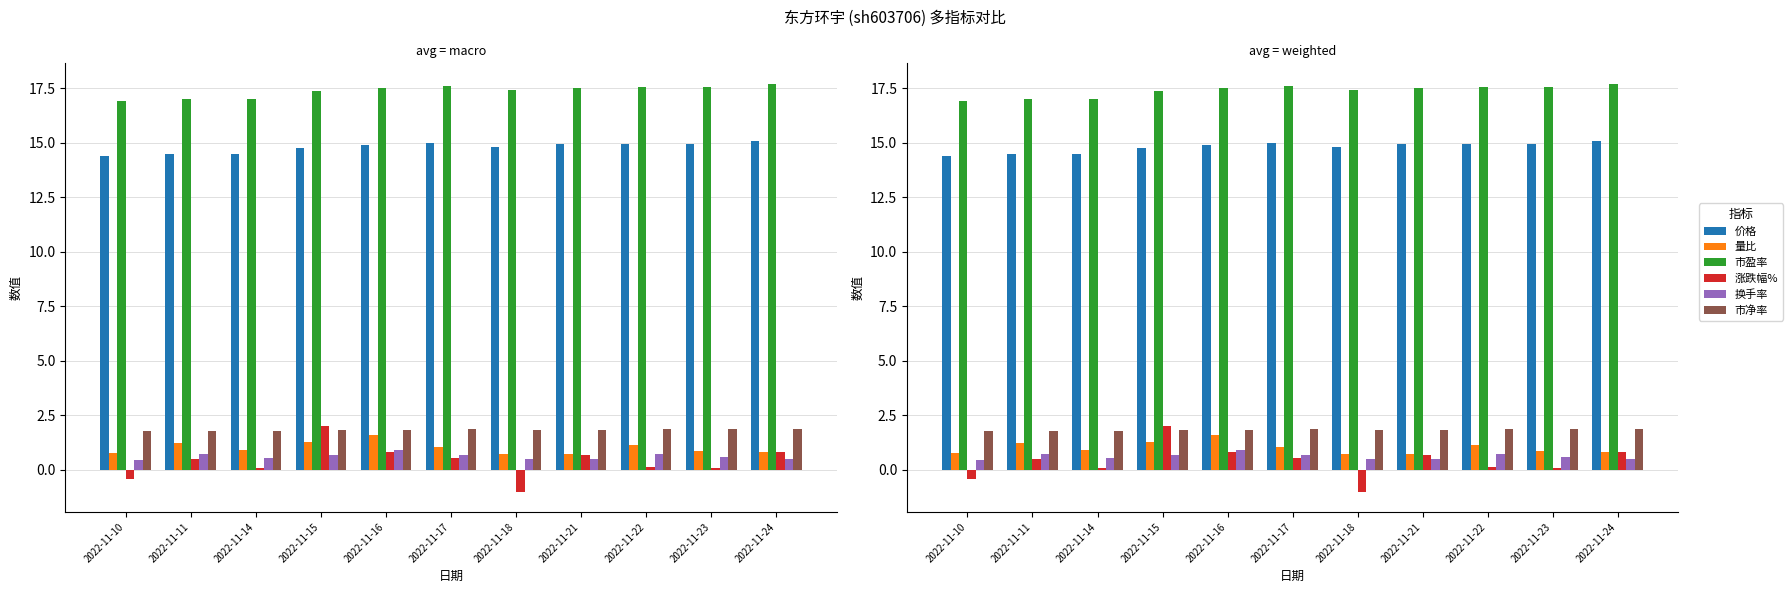

Reading left to right, list all the values displayed in this chart.

价格: 2022-11-10=14.4	2022-11-11=14.5	2022-11-14=14.5	2022-11-15=14.8	2022-11-16=14.9	2022-11-17=15.0	2022-11-18=14.8	2022-11-21=14.9	2022-11-22=14.9	2022-11-23=14.9	2022-11-24=15.1
量比: 2022-11-10=0.8	2022-11-11=1.2	2022-11-14=0.9	2022-11-15=1.3	2022-11-16=1.6	2022-11-17=1.0	2022-11-18=0.7	2022-11-21=0.7	2022-11-22=1.1	2022-11-23=0.9	2022-11-24=0.8
市盈率: 2022-11-10=16.9	2022-11-11=17.0	2022-11-14=17.0	2022-11-15=17.4	2022-11-16=17.5	2022-11-17=17.6	2022-11-18=17.4	2022-11-21=17.5	2022-11-22=17.6	2022-11-23=17.6	2022-11-24=17.7
涨跌幅%: 2022-11-10=-0.4	2022-11-11=0.5	2022-11-14=0.1	2022-11-15=2.0	2022-11-16=0.8	2022-11-17=0.5	2022-11-18=-1.0	2022-11-21=0.7	2022-11-22=0.1	2022-11-23=0.1	2022-11-24=0.8
换手率: 2022-11-10=0.5	2022-11-11=0.7	2022-11-14=0.5	2022-11-15=0.7	2022-11-16=0.9	2022-11-17=0.7	2022-11-18=0.5	2022-11-21=0.5	2022-11-22=0.7	2022-11-23=0.6	2022-11-24=0.5
市净率: 2022-11-10=1.8	2022-11-11=1.8	2022-11-14=1.8	2022-11-15=1.8	2022-11-16=1.8	2022-11-17=1.9	2022-11-18=1.8	2022-11-21=1.8	2022-11-22=1.9	2022-11-23=1.9	2022-11-24=1.9